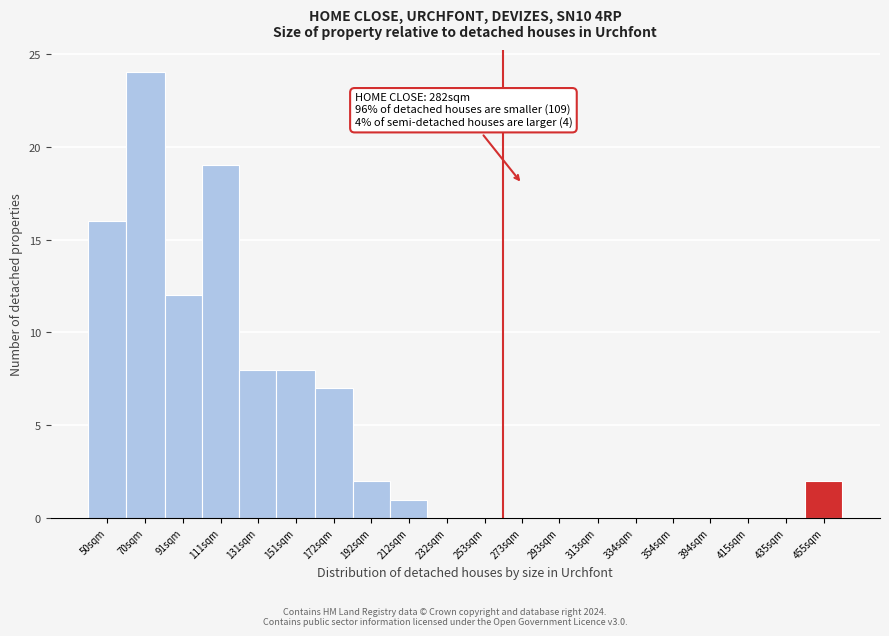

Reading left to right, what are all the values shown in this chart?

50sqm=16	70sqm=24	91sqm=12	111sqm=19	131sqm=8	151sqm=8	172sqm=7	192sqm=2	212sqm=1	232sqm=0	253sqm=0	273sqm=0	293sqm=0	313sqm=0	334sqm=0	354sqm=0	394sqm=0	415sqm=0	435sqm=0	455sqm=2